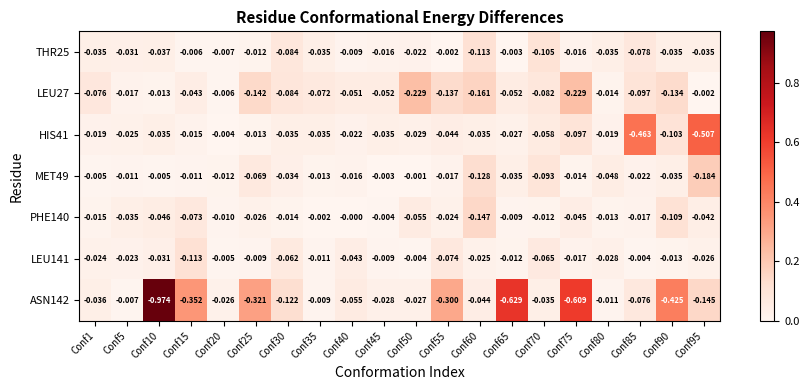

Is the value of HIS41 at Conf85 greater than the value of LEU141 at Conf10?

No